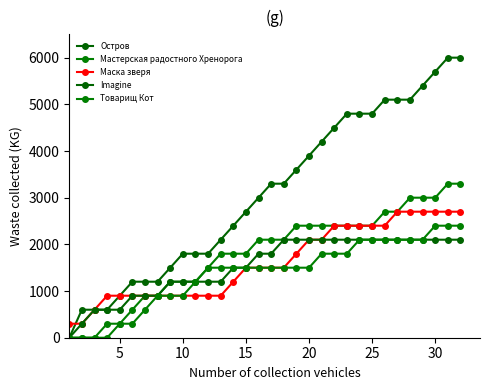

At which label is Товарищ Кот closest to 1200?

10